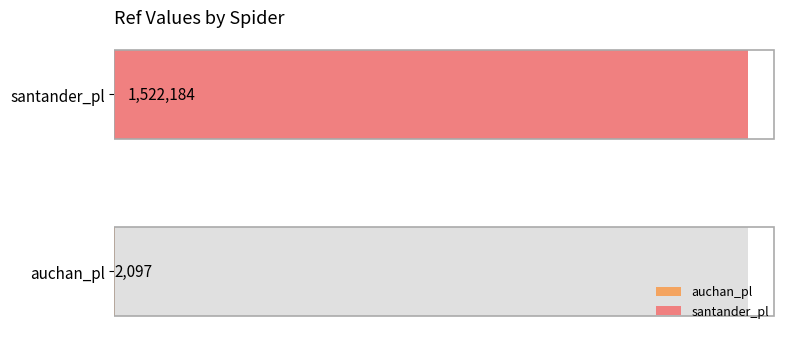

At which category does the chart reach its minimum across all series?

auchan_pl